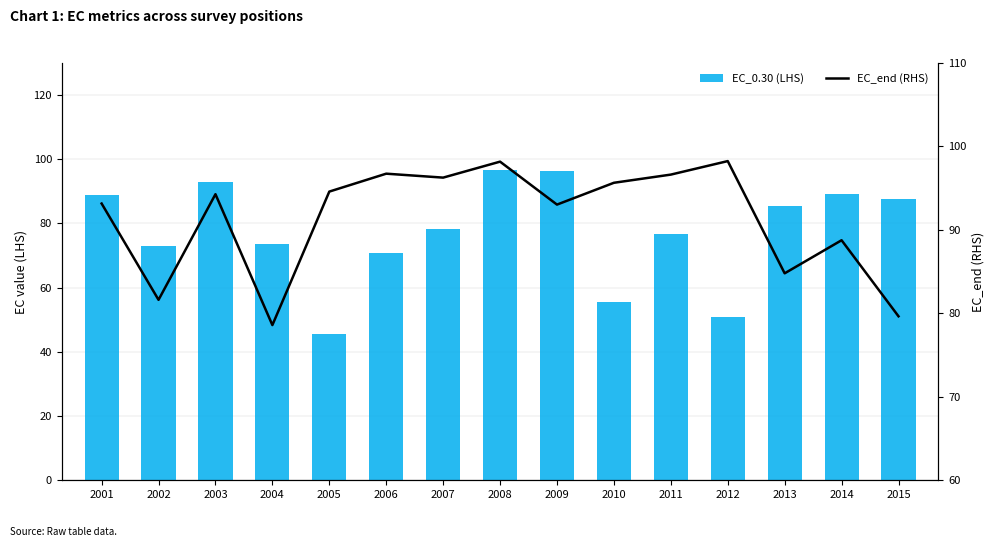

What is the minimum value for EC_0.30 (LHS)?

45.7